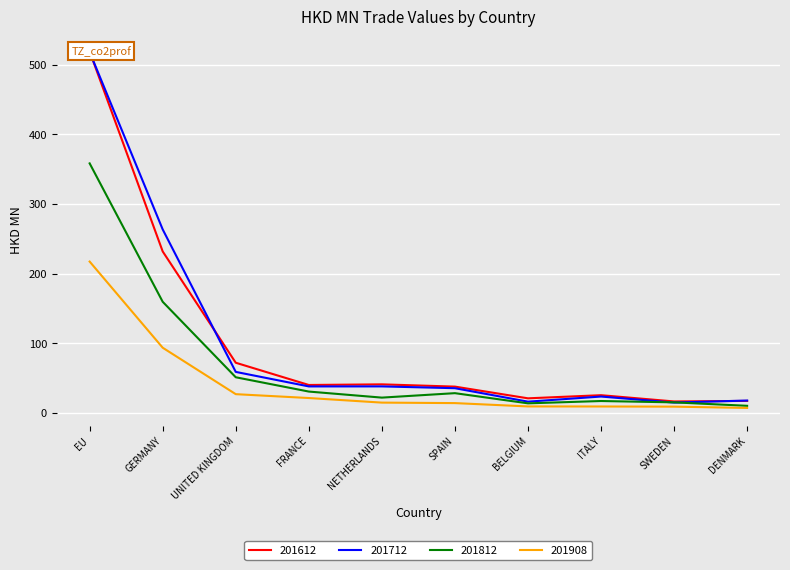

At which label does 201612 reach its minimum?

SWEDEN